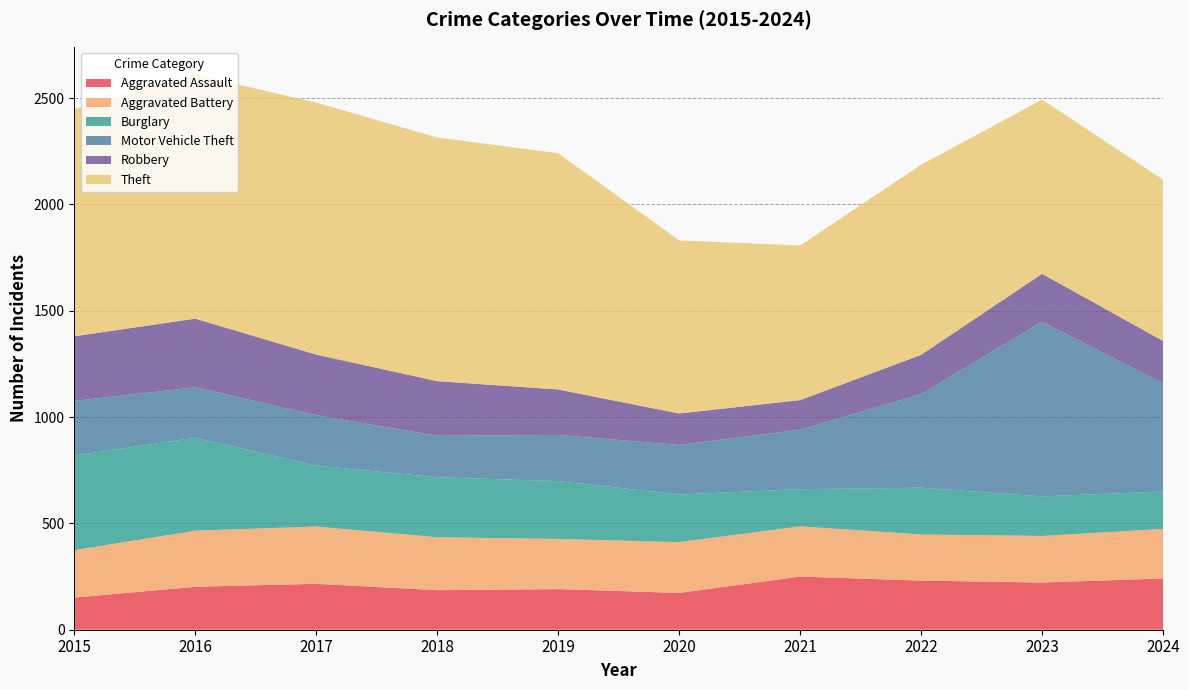

Reading left to right, extract all data points from this chart.

Aggravated Assault: 151	202	216	186	191	173	250	231	222	241
Aggravated Battery: 223	264	269	249	236	239	236	217	219	233
Burglary: 445	437	287	282	272	224	175	220	186	176
Motor Vehicle Theft: 257	237	237	195	217	233	280	440	821	509
Robbery: 304	323	285	257	214	148	139	185	226	199
Theft: 1068	1148	1185	1146	1111	814	727	894	819	758